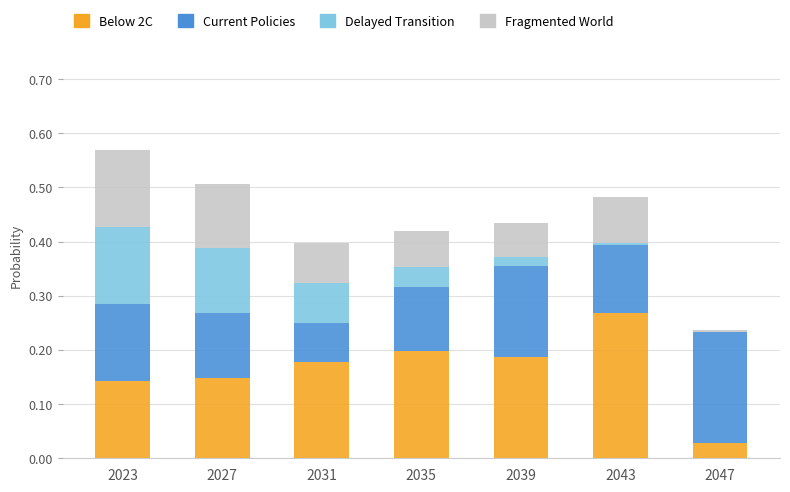

At which category is the sum across all series the highest?

2023